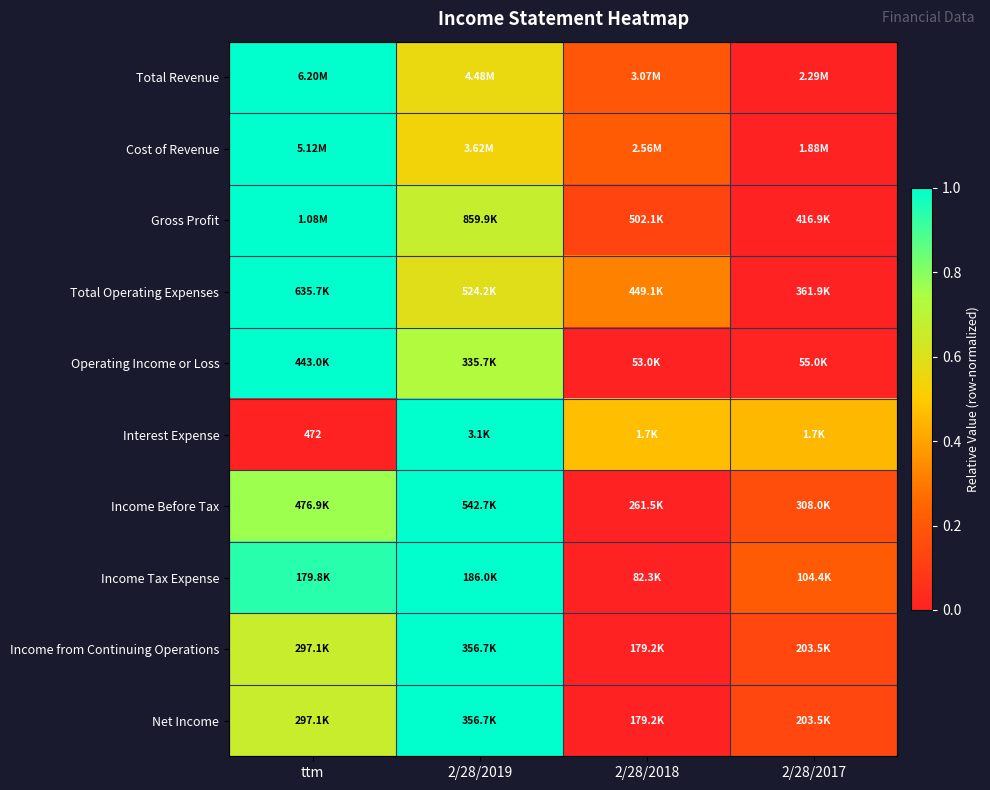

What is the highest value of the Income from Continuing Operations series?

1.0